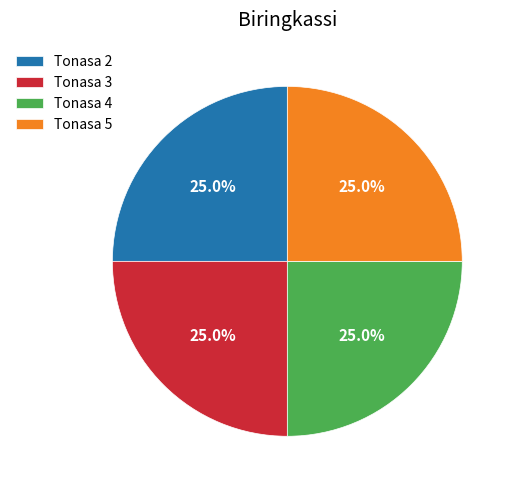

Is there a majority slice in this chart?

No